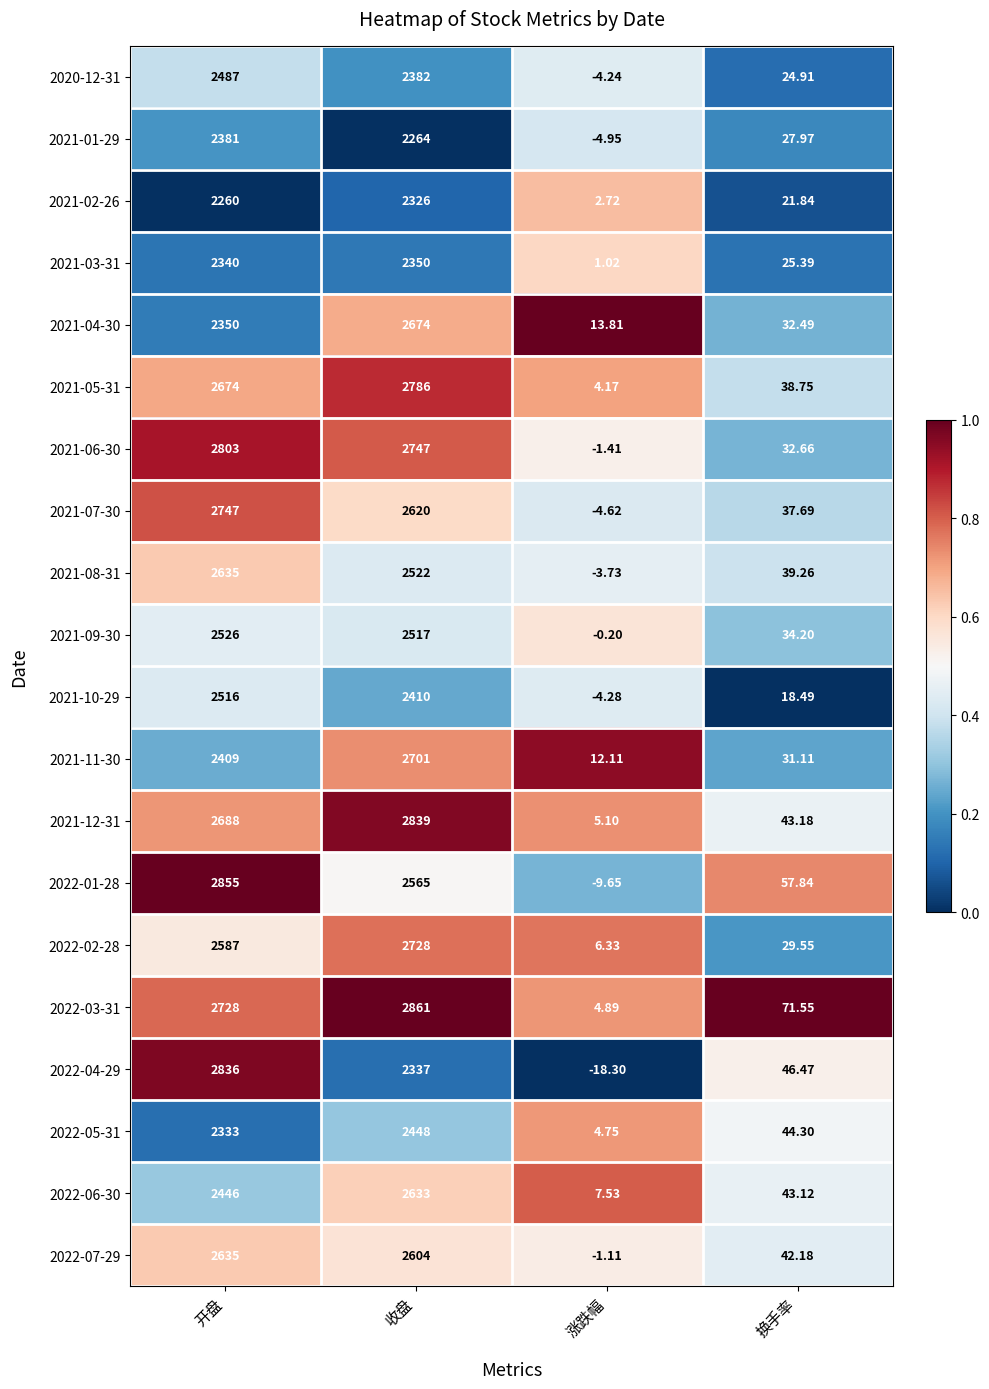

Which series has the largest total across all categories?

2022-03-31